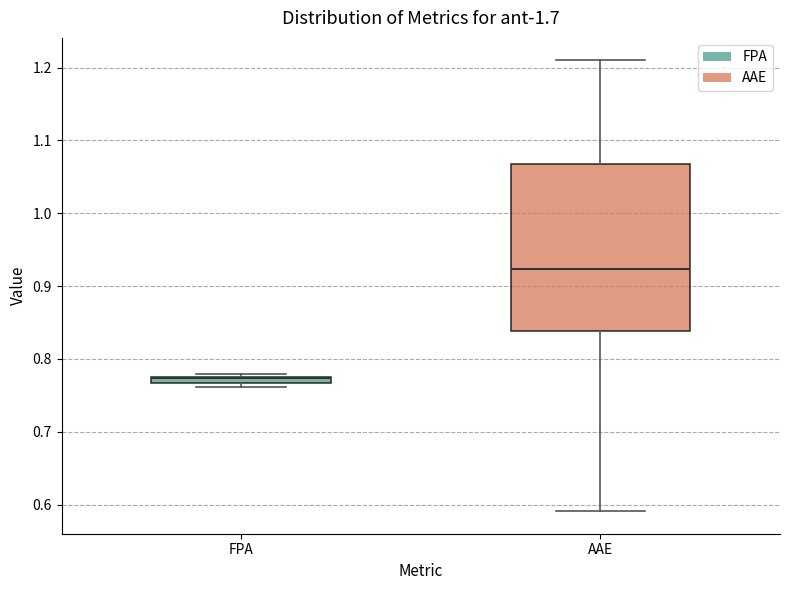

Which box is the tallest, from its lower edge to its upper edge?

AAE